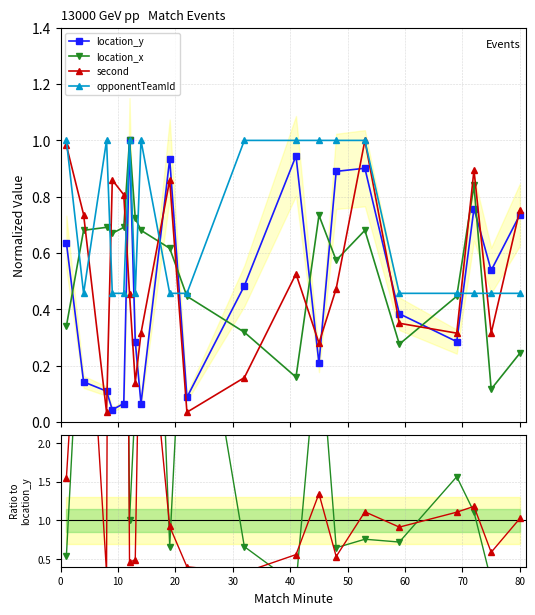

How many interior local valleys does the second series have?

6